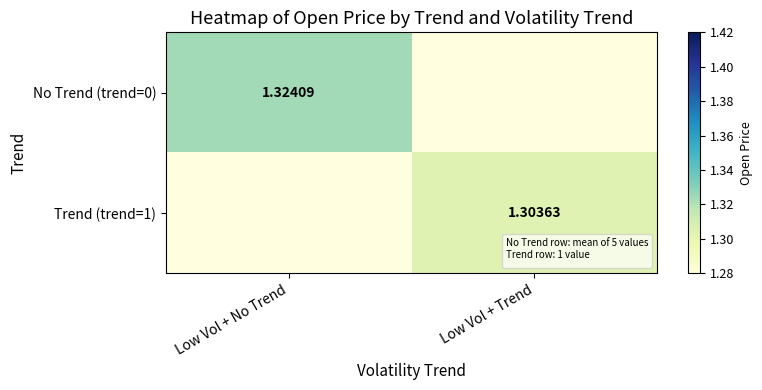

Rank the series at Low Vol + Trend from lowest to highest value.

No Trend (trend=0), Trend (trend=1)